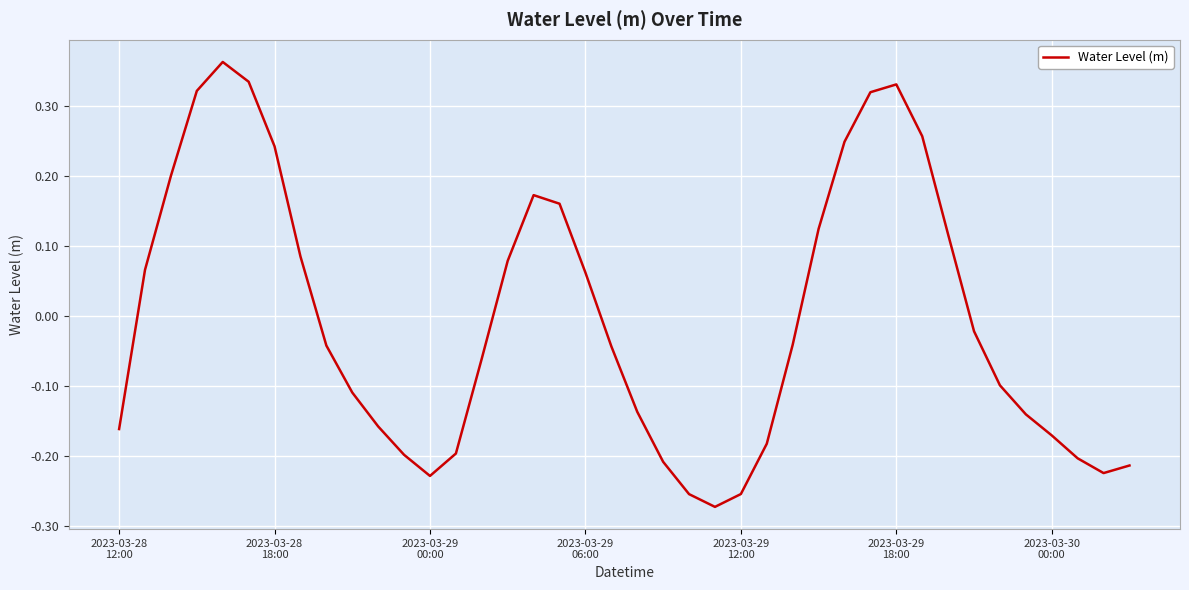

What is the difference between the maximum and minimum values?

0.6